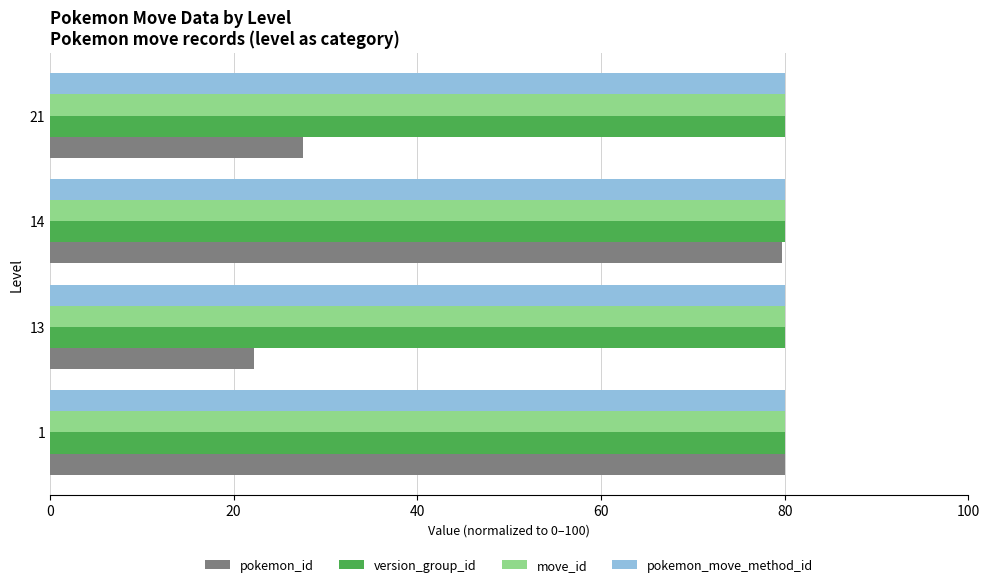

True or false: pokemon_move_method_id has a value of 42.7 at 13.

False